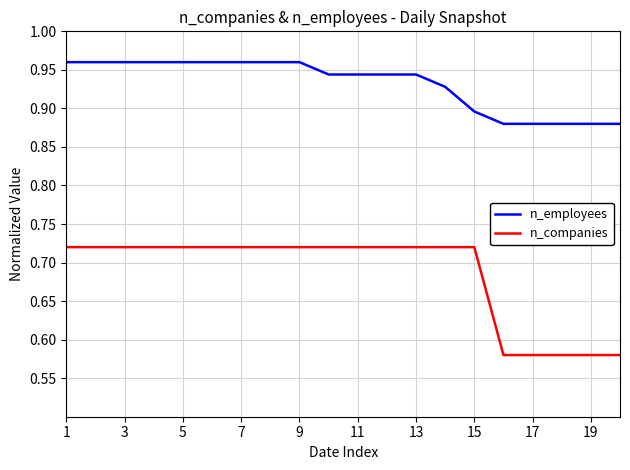

True or false: n_employees and n_companies cross at least once.

False